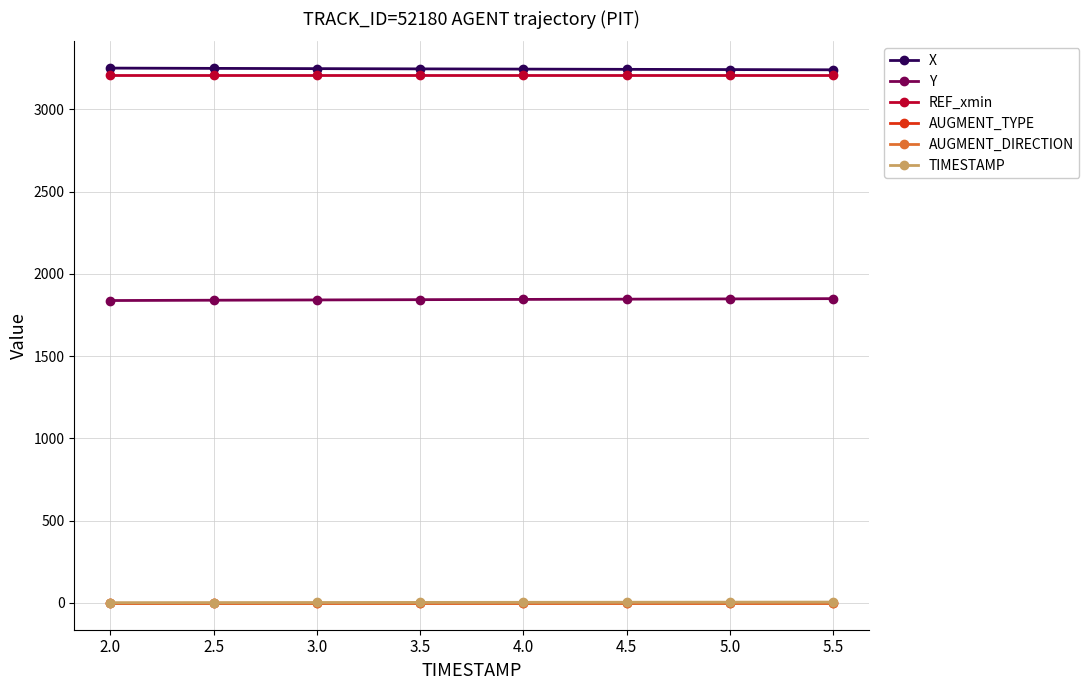

True or false: REF_xmin and AUGMENT_DIRECTION cross at least once.

False